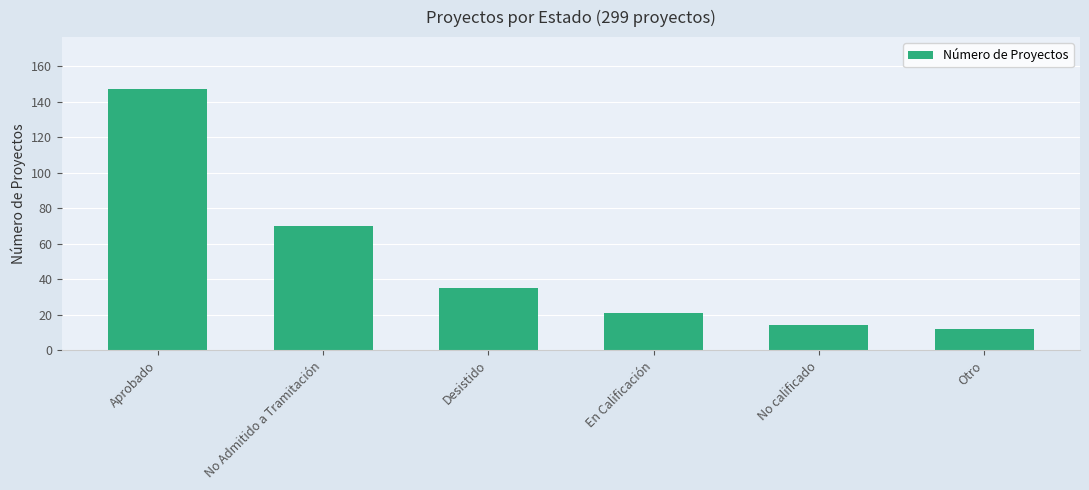

What is the label of the 1st bar from the left?

Aprobado